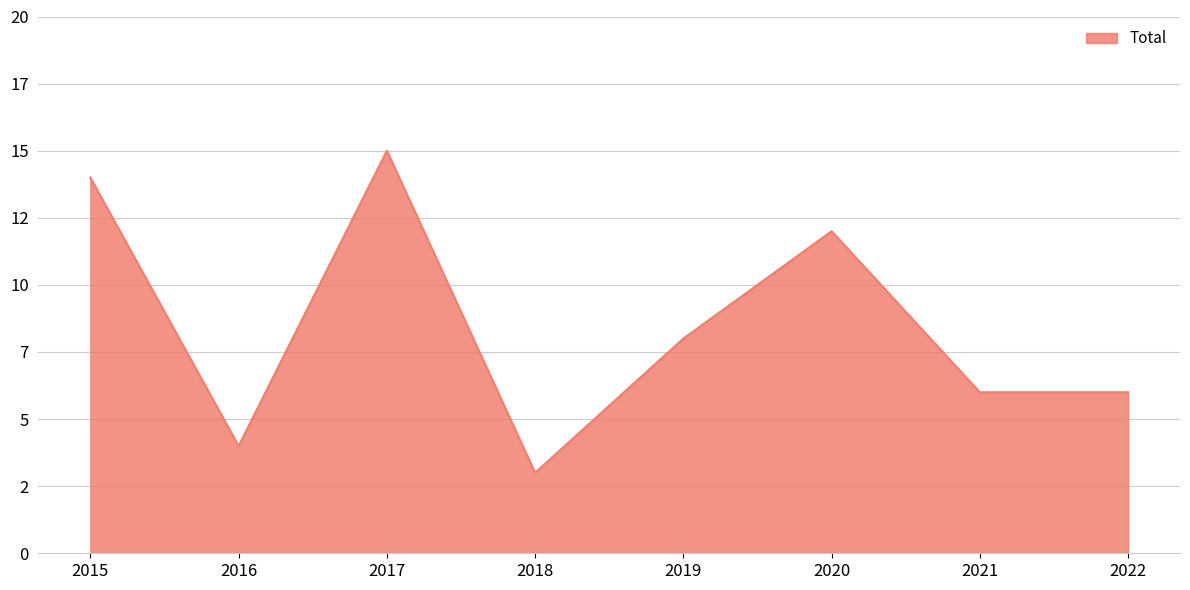

Is this an area chart (filled region under the line)?

Yes